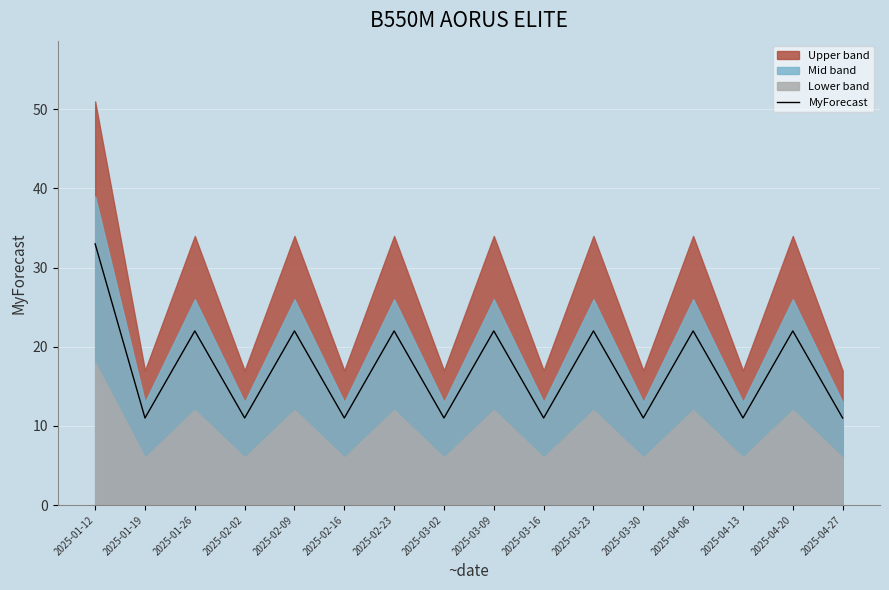

The chart shows a value of 11.0 at 2025-03-30. True or false?

True